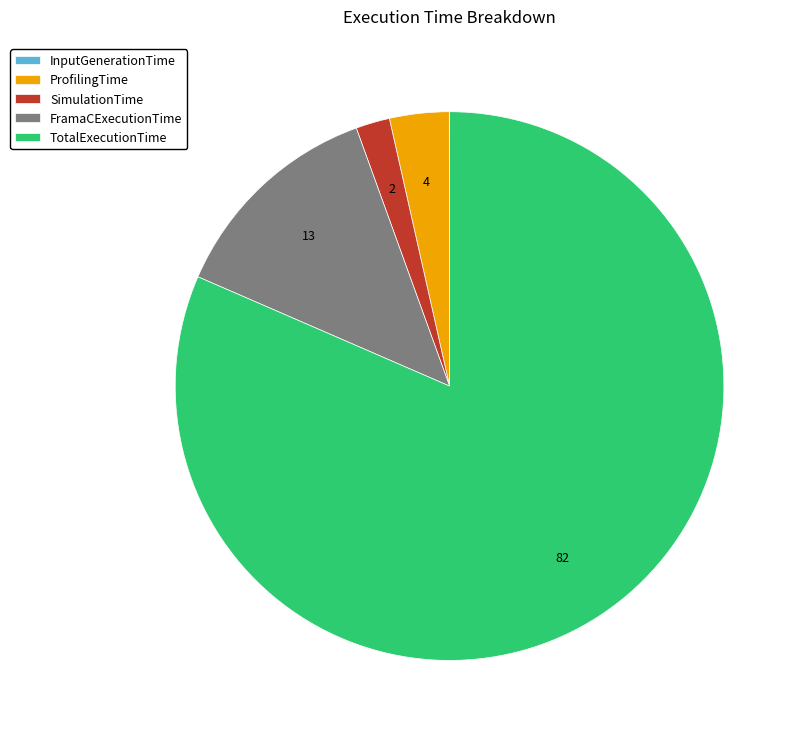

Which category accounts for the majority?

TotalExecutionTime